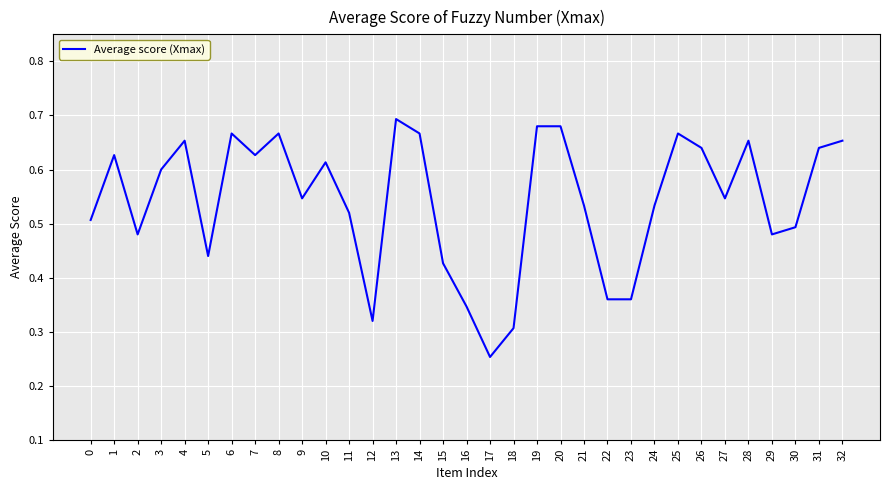

Which has a higher value, 7 or 17?

7